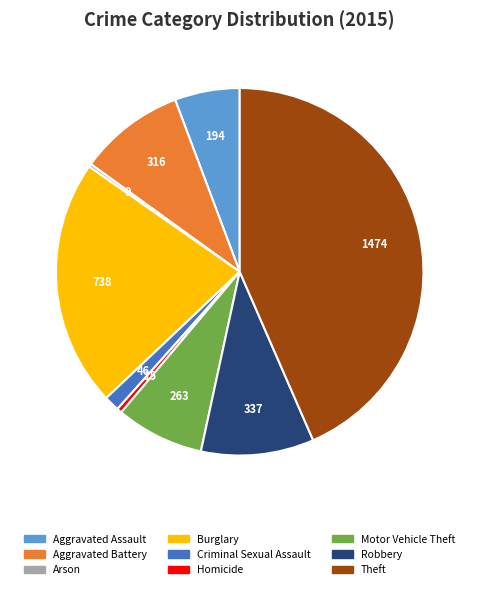

Which slice is the largest?

Theft